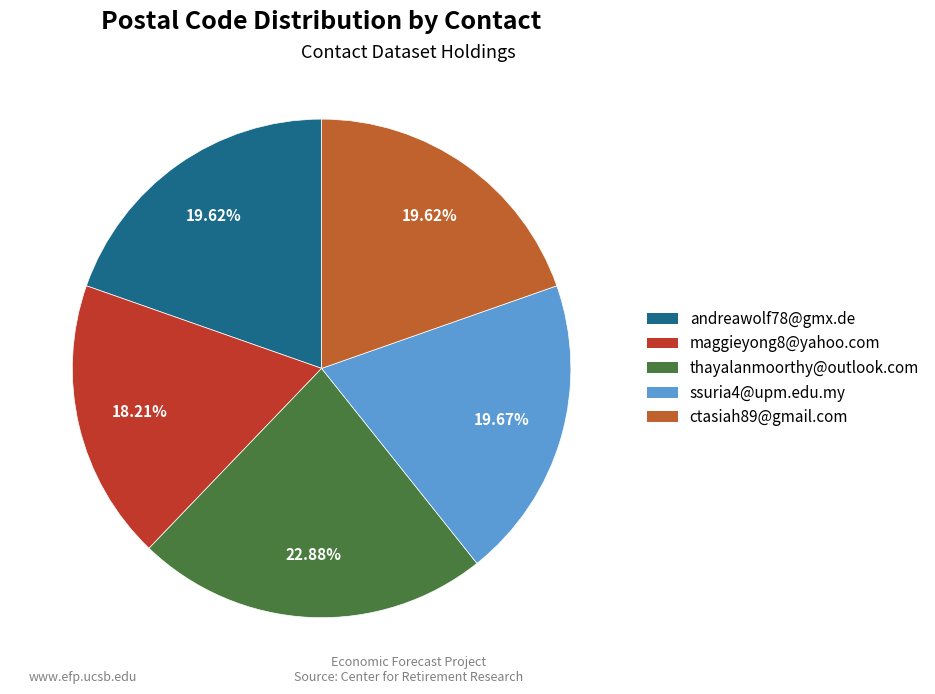

What is the largest slice in the pie chart?

thayalanmoorthy@outlook.com